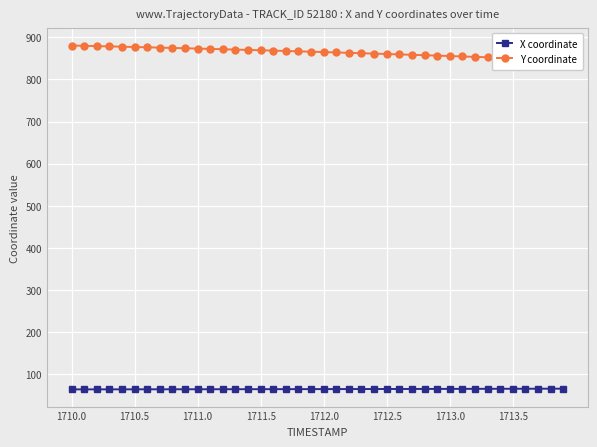

True or false: X coordinate has a value of 64.1 at 1710.5.

True